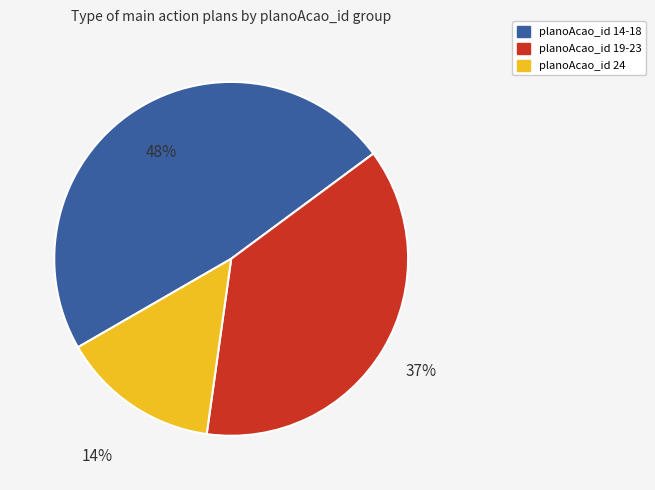

To the nearest percent, what is the combined percentage of planoAcao_id 19-23 and planoAcao_id 14-18?

86%